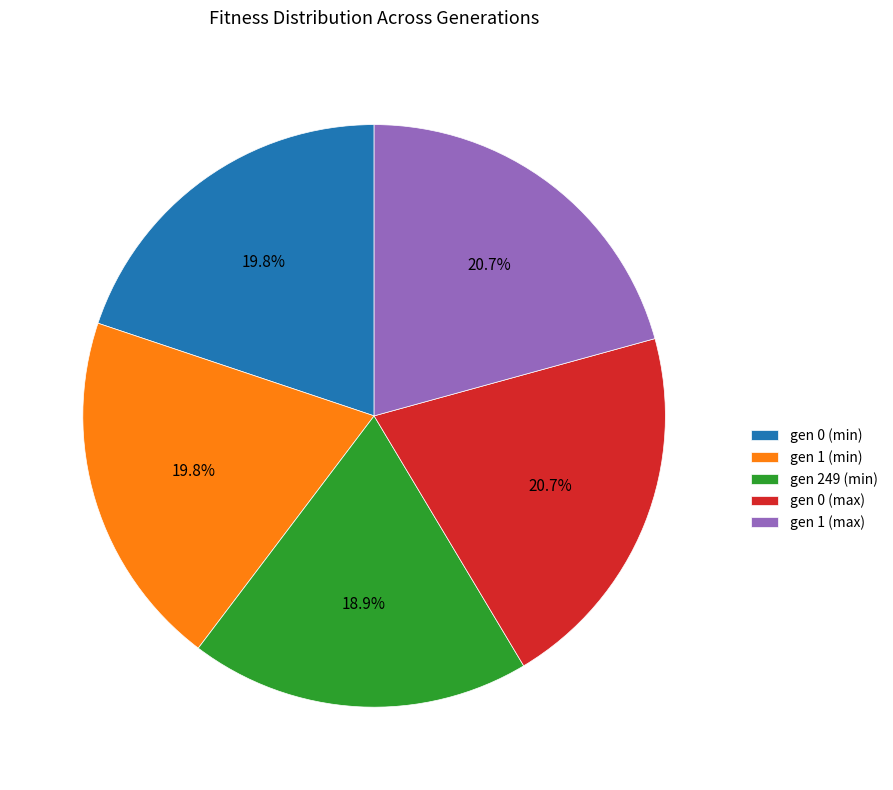

Between gen 1 (min) and gen 249 (min), which is larger?

gen 1 (min)